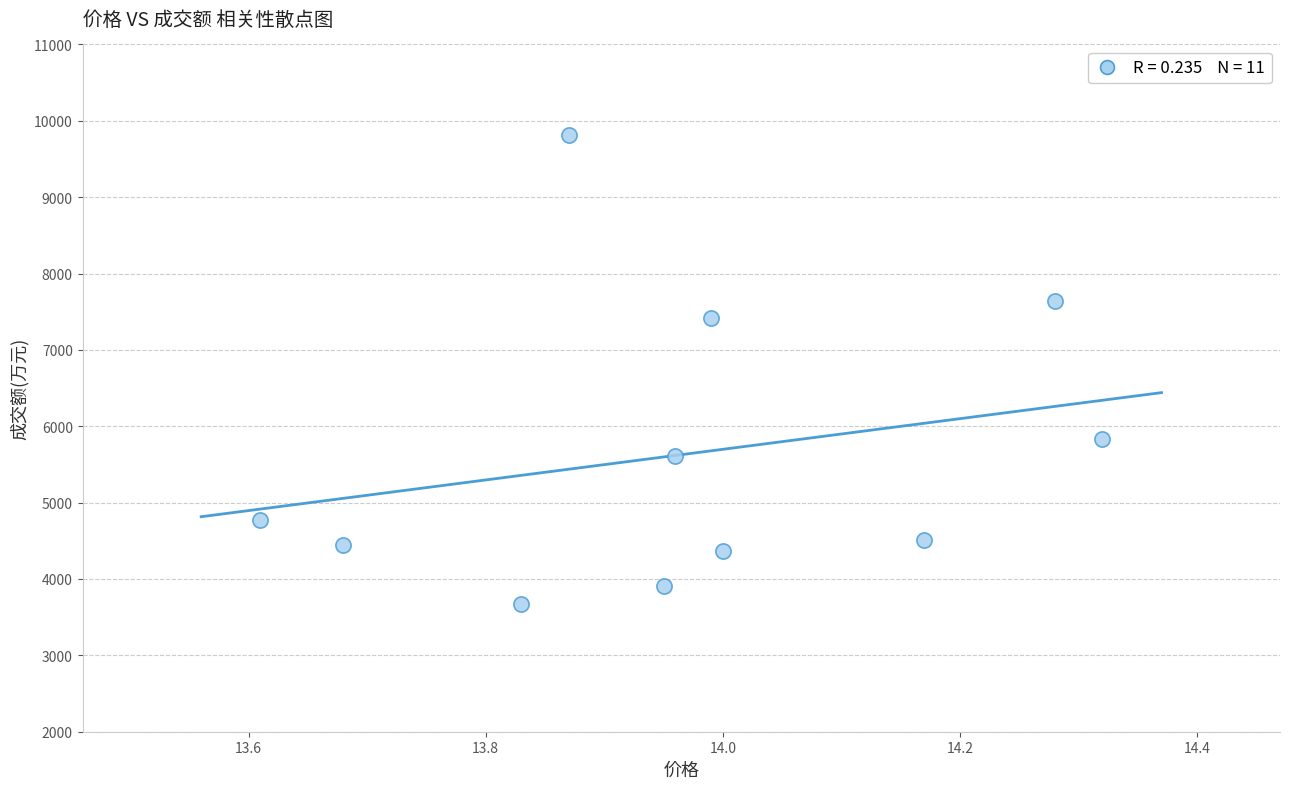

What is the range of Y values (max minus min)?

6138